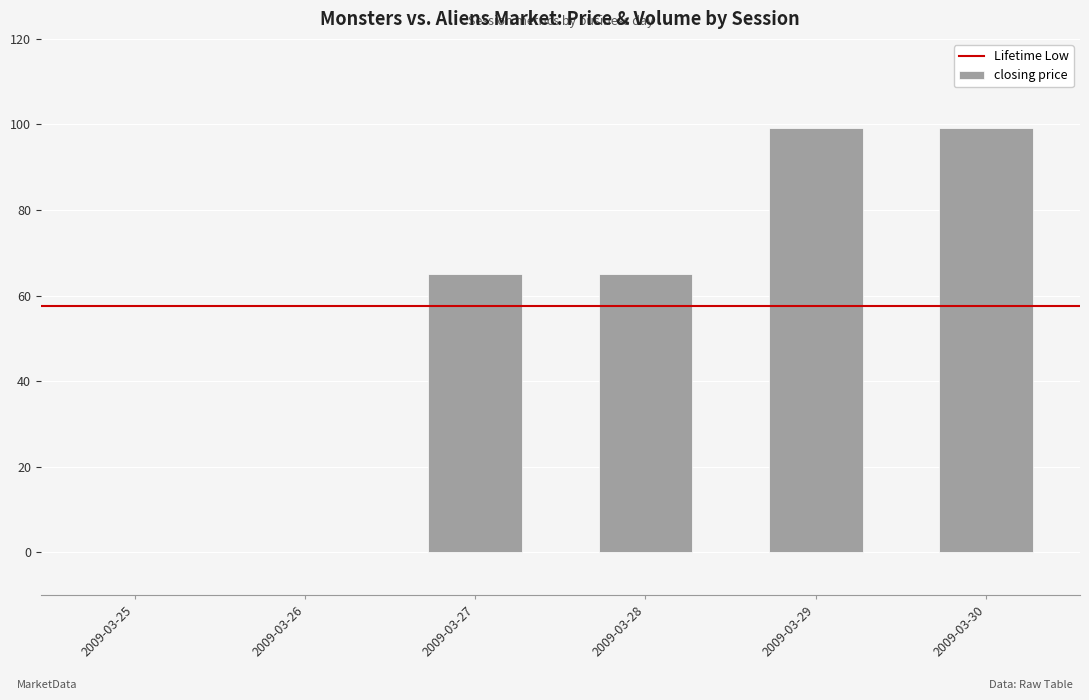

Is it true that the value at 2009-03-26 is 0.0?

True